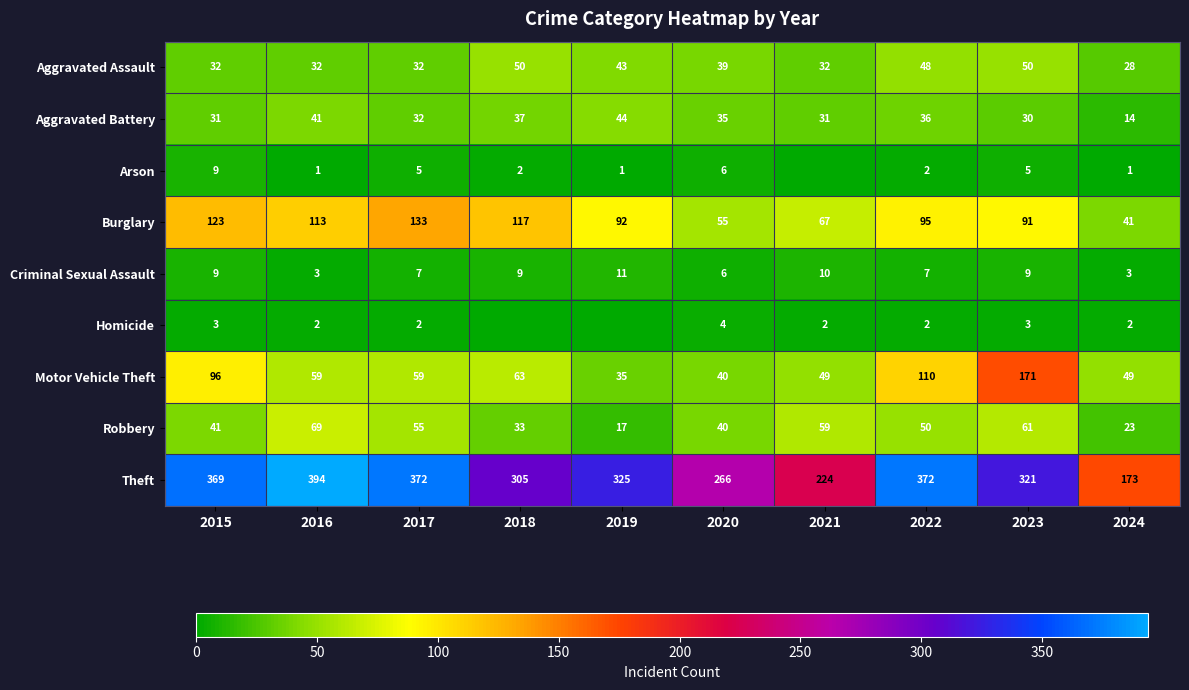

Where is Robbery nearest to the value 43?

2015